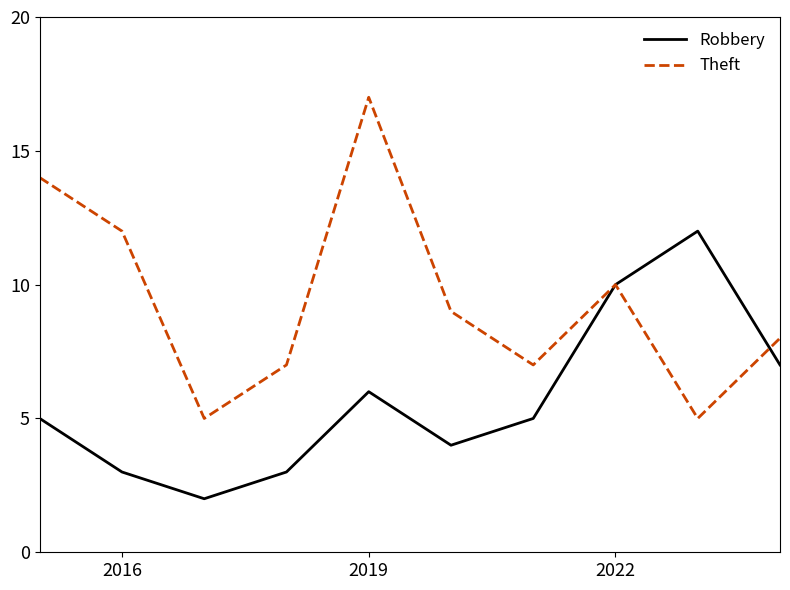

How many interior local valleys does the Robbery series have?

2